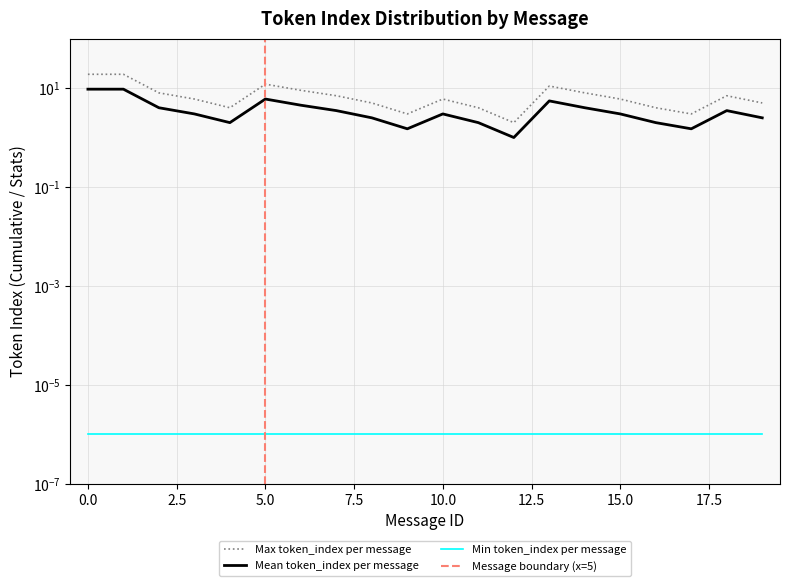

Is the value of Mean token_index per message at 1 greater than the value of Max token_index per message at 12?

Yes